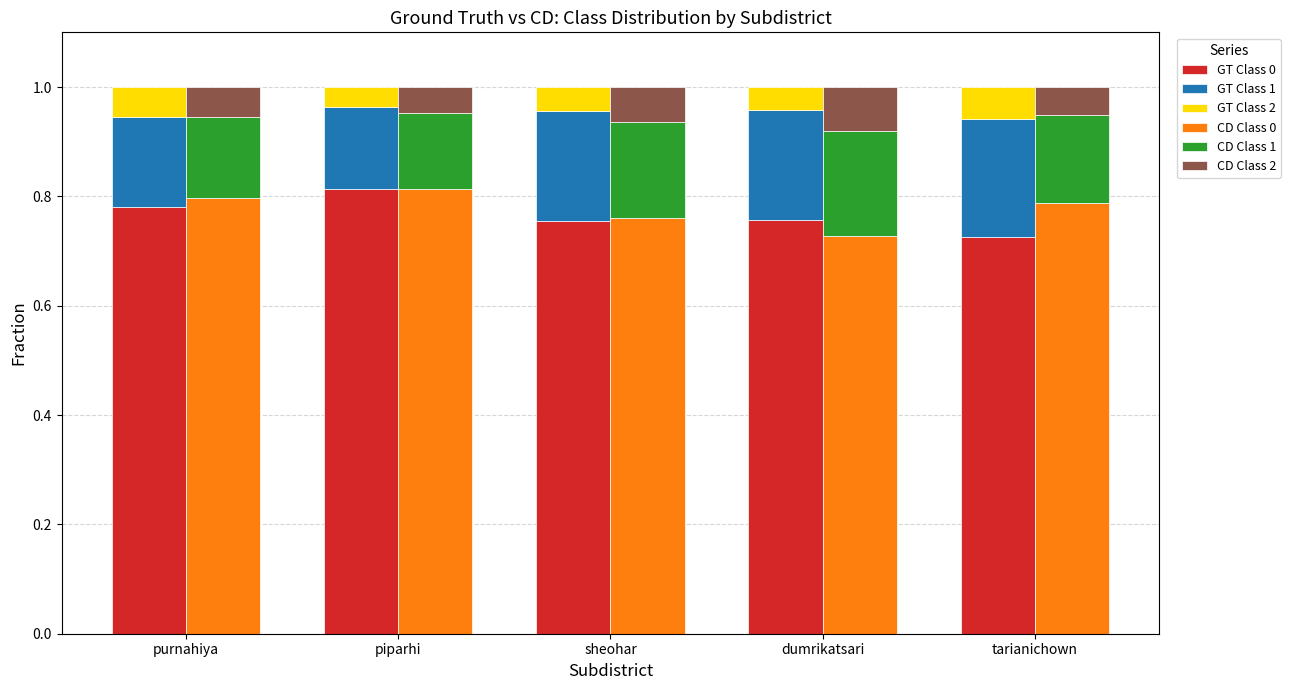

Which category has the highest value in the CD Class 2 series?

dumrikatsari